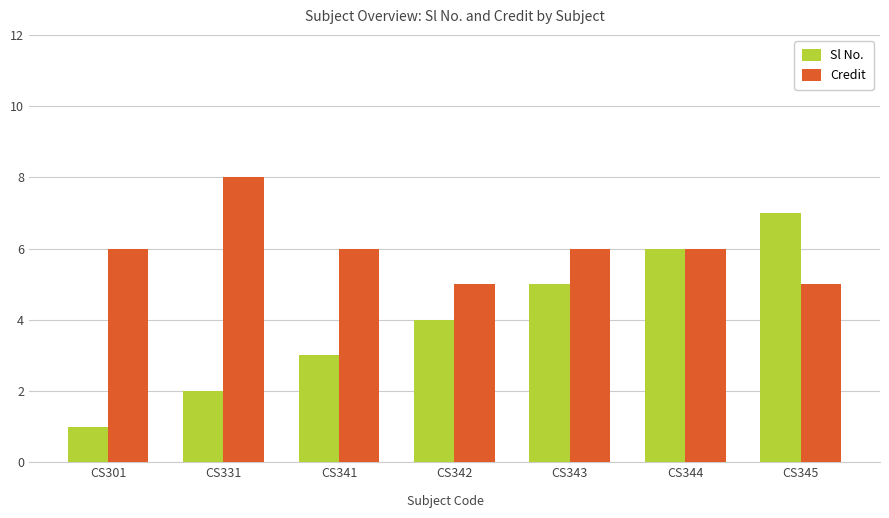

Which series has the largest total across all categories?

Credit